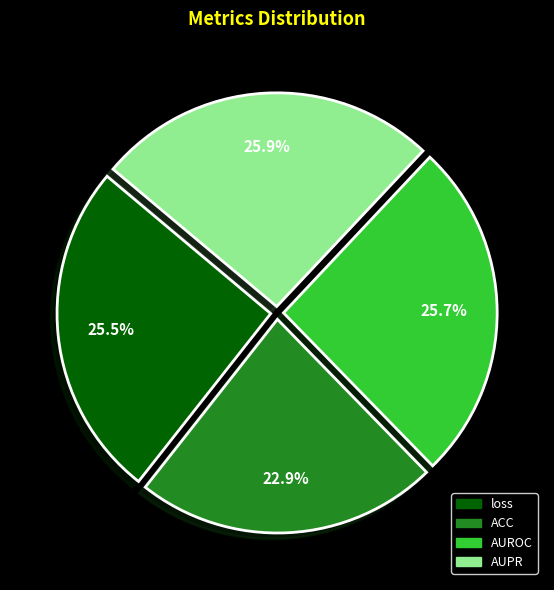

To the nearest percent, what portion does AUROC represent?

26%